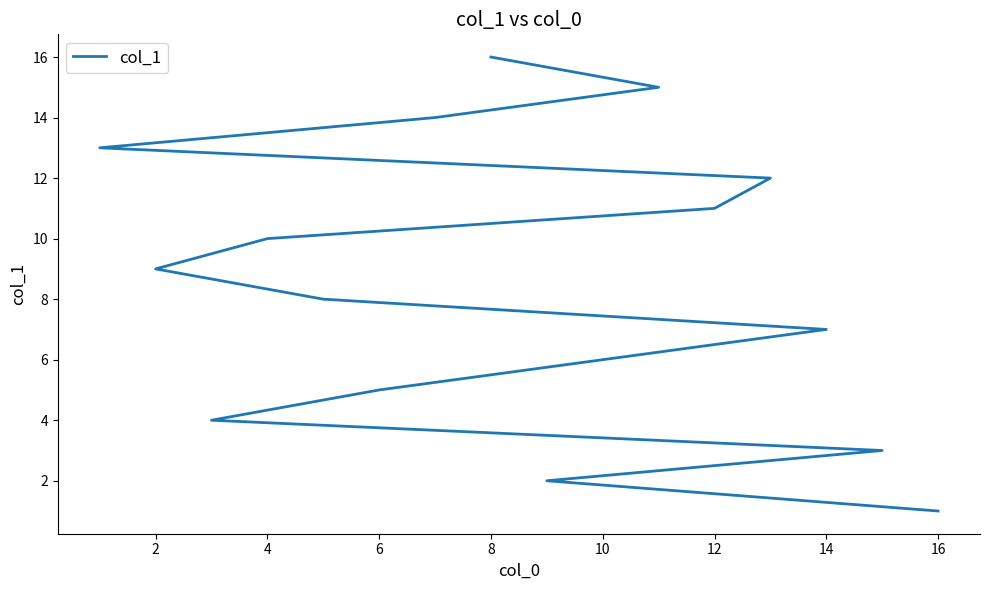

True or false: there are more than 1 points higher than both neighbors.

False